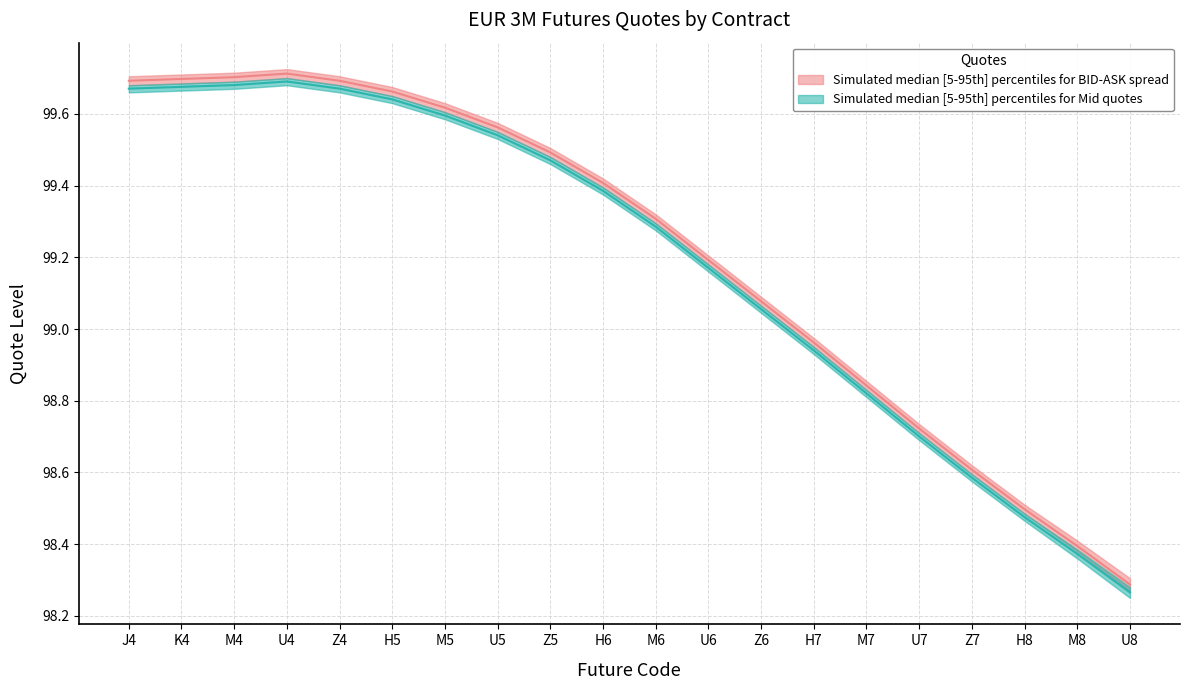

True or false: BID and ASK intersect in this chart.

False